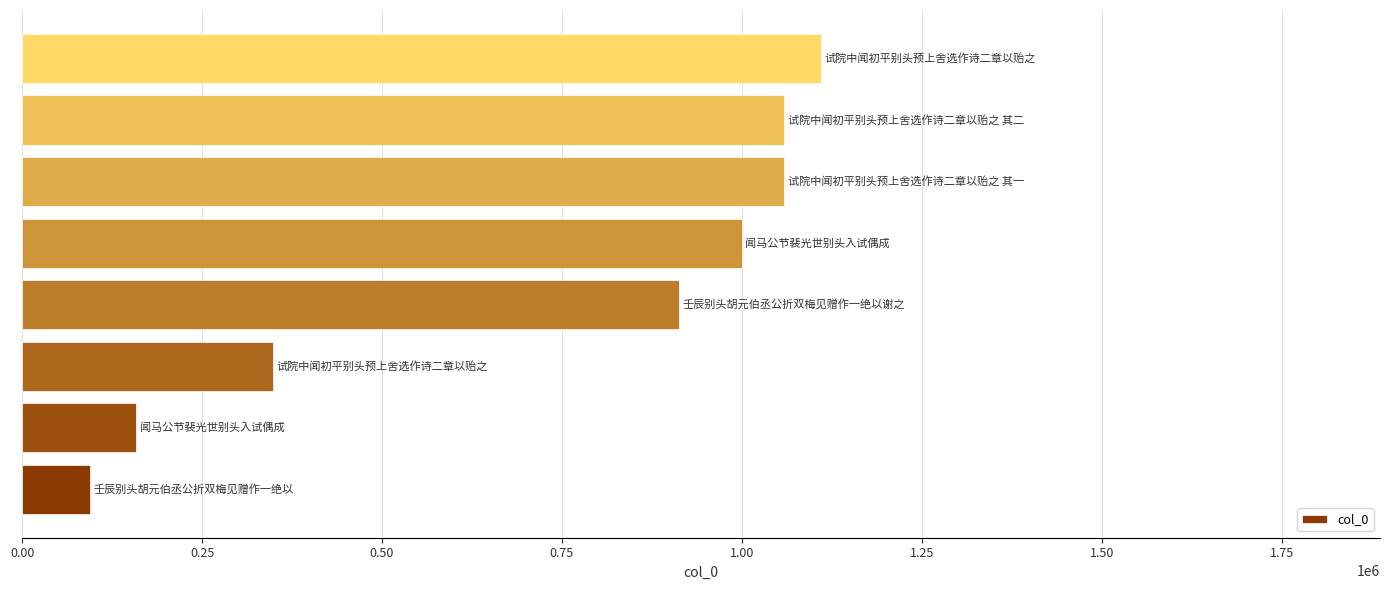

What is the difference between the maximum and second lowest values?

951415